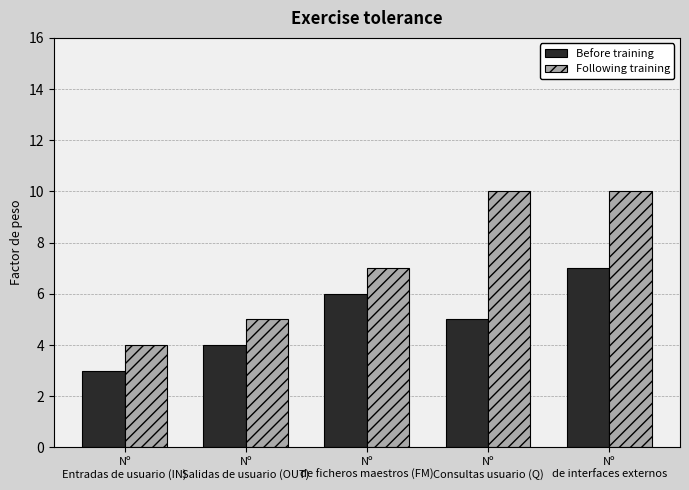

List the labels in order of Before training value, smallest first.

Nº
Entradas de usuario (IN), Nº
Salidas de usuario (OUT), Nº
Consultas usuario (Q), Nº
de ficheros maestros (FM), Nº
de interfaces externos